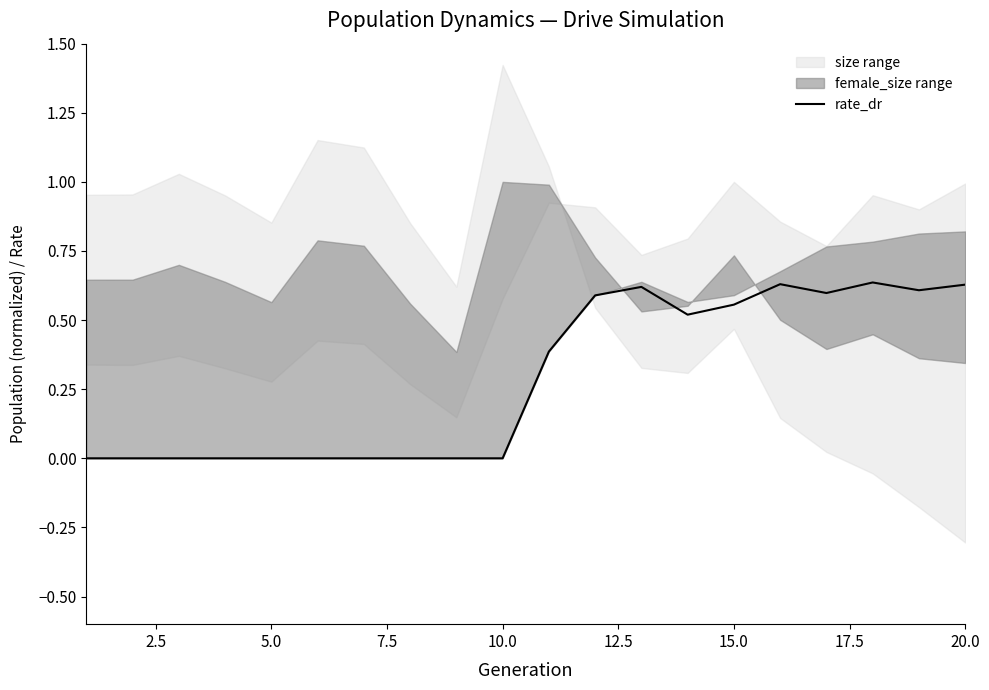

Is it true that rate_dr equals 0.0 at 5.0?

True